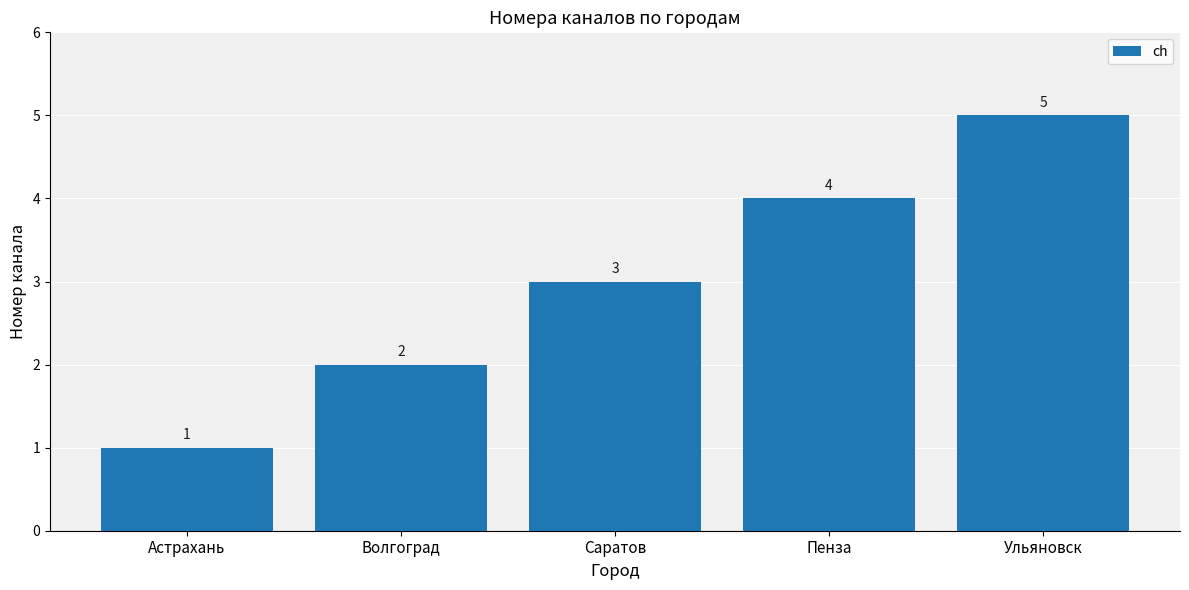

Reading right to left, list all the values displayed in this chart.

Ульяновск=5	Пенза=4	Саратов=3	Волгоград=2	Астрахань=1